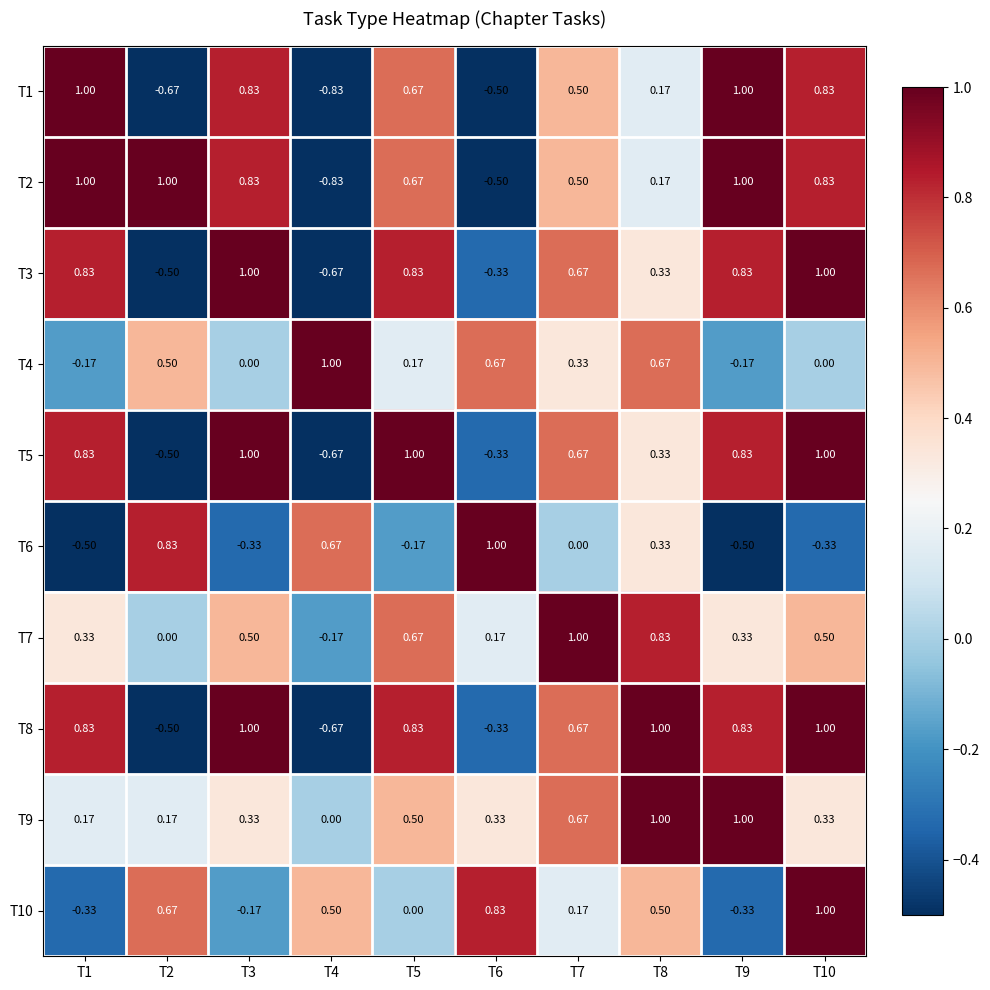

How many negative values does the T1 series have?

3